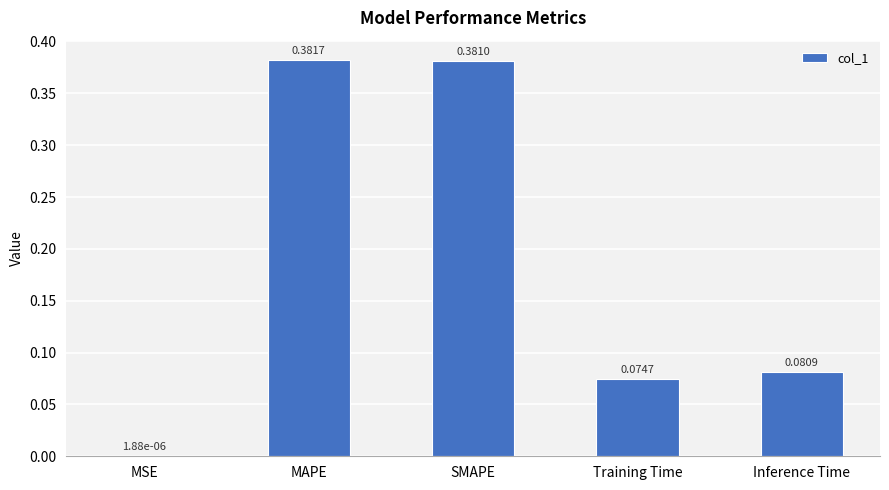

Are the bars grouped side by side (vs. stacked)?

No